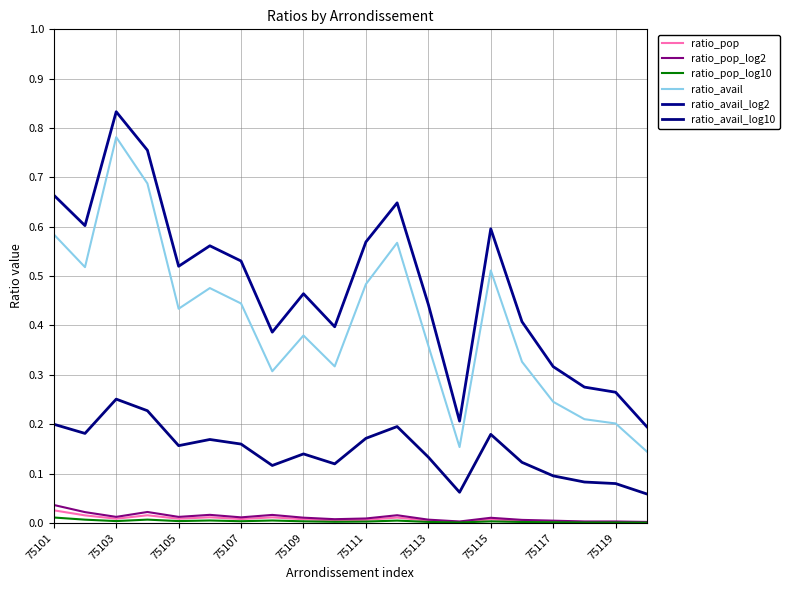

At which category is the sum across all series the highest?

75103